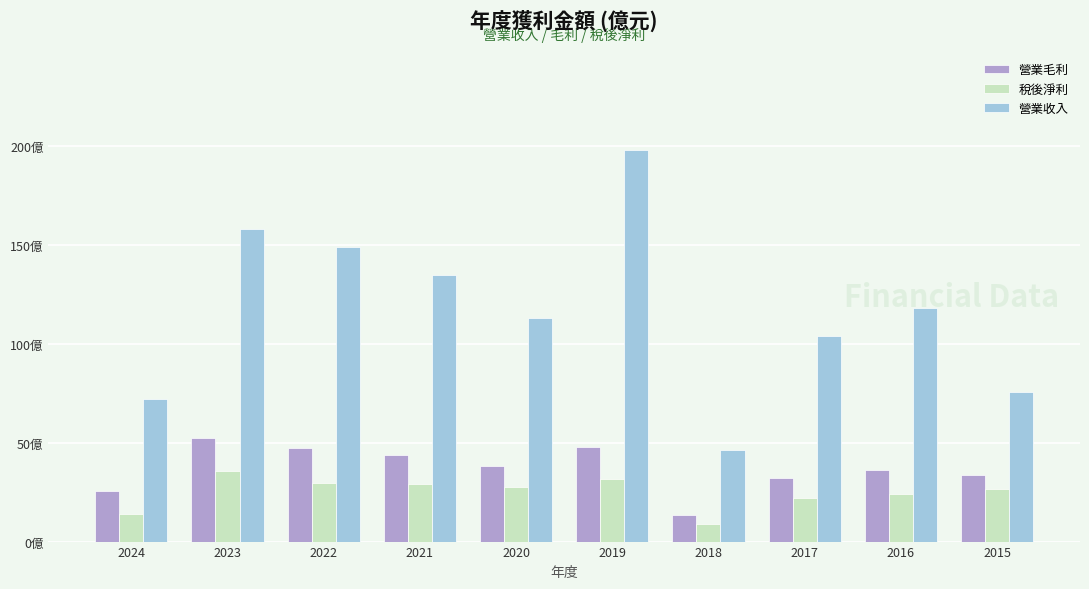

Which series has the widest spread of values?

營業收入